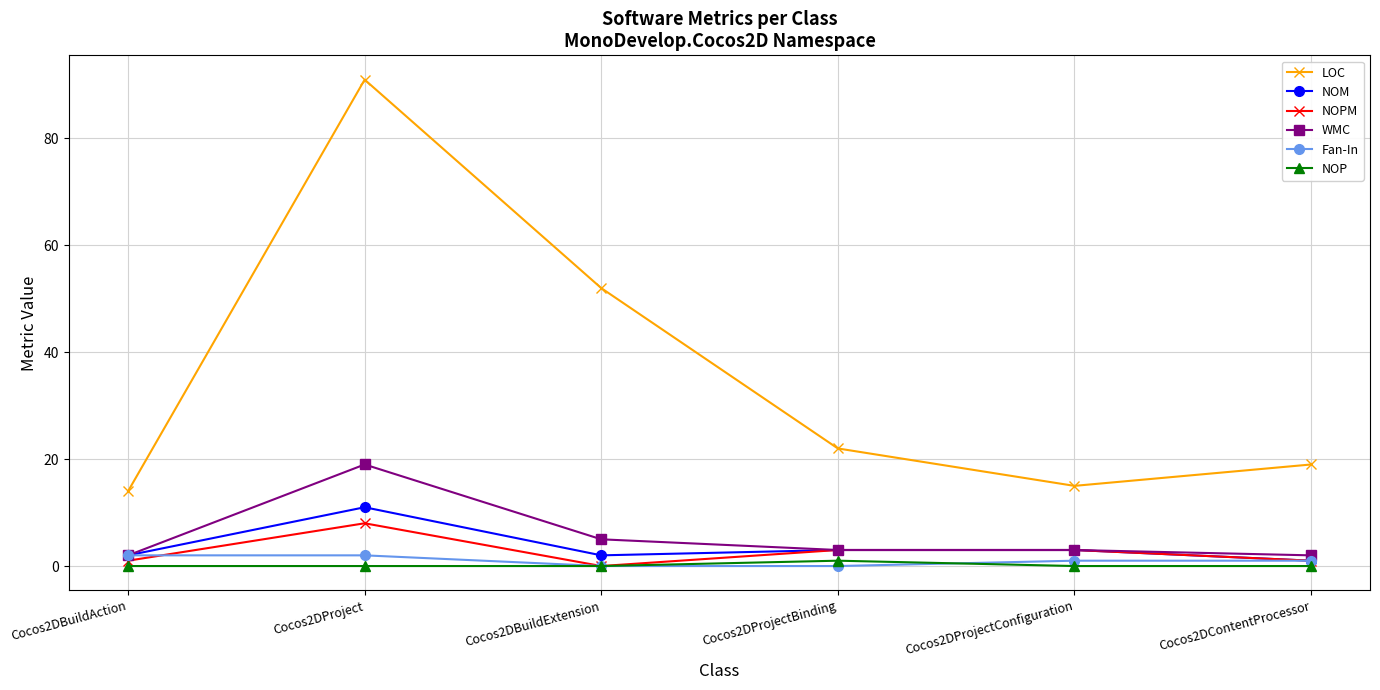

What is the label of the 2nd point from the left?

Cocos2DProject